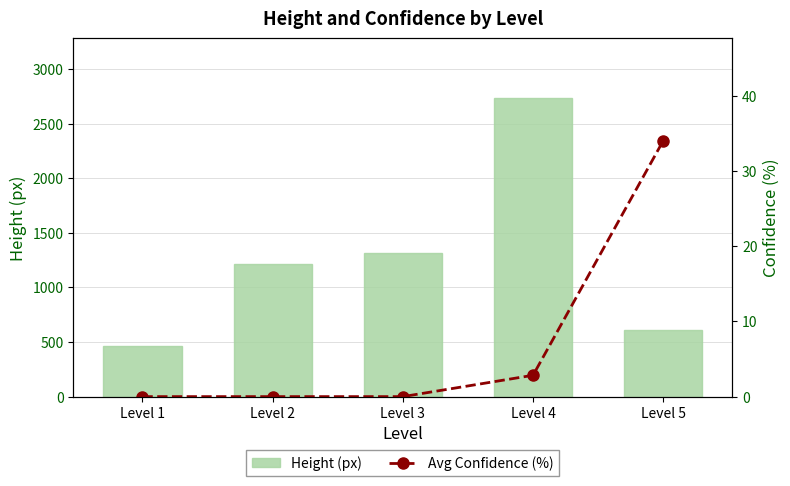

How many distinct data groups are displayed?

2